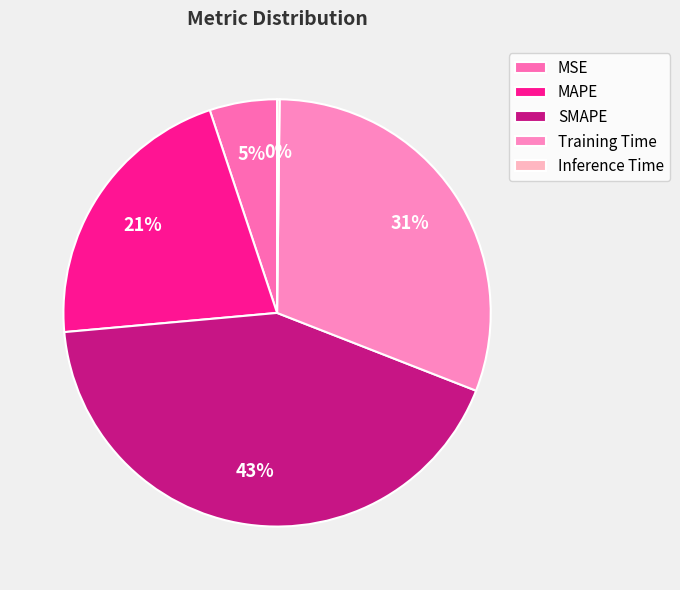

What percentage do Inference Time and SMAPE together represent?

42.8%